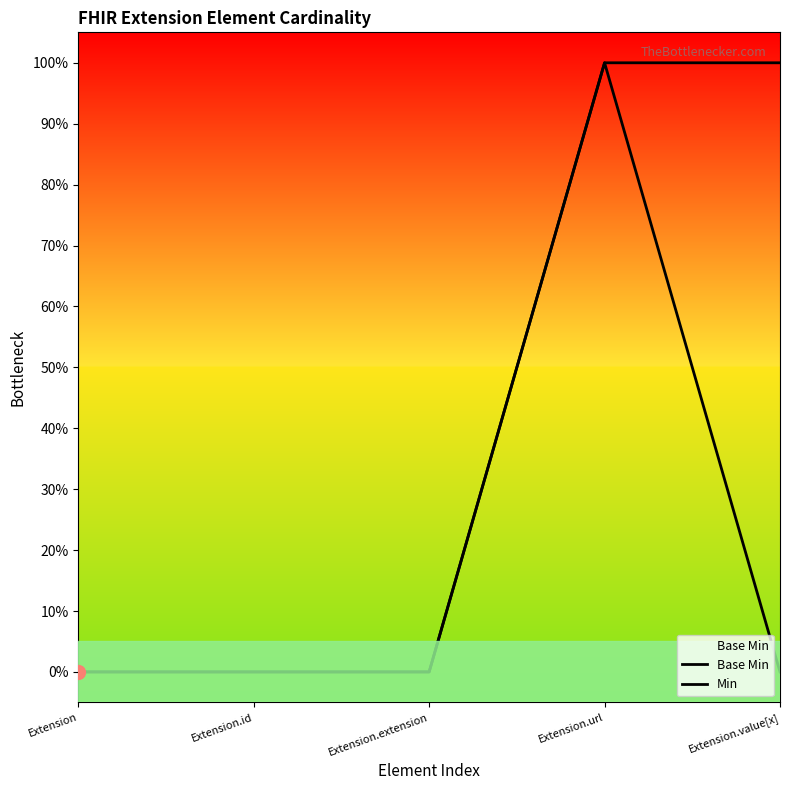

True or false: Min has more than 1 points higher than both neighbors.

False